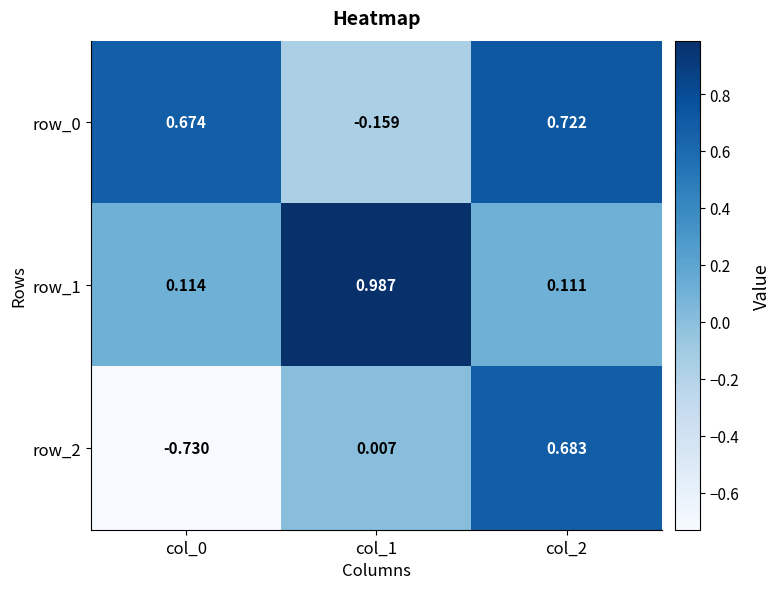

Is the value of row_0 at col_0 greater than the value of row_2 at col_1?

Yes